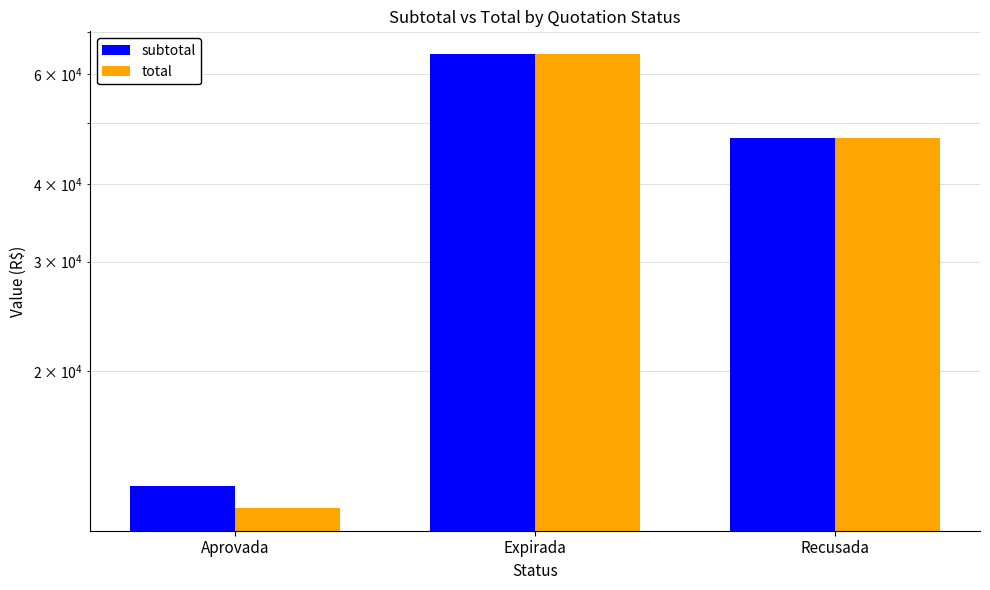

True or false: total has a value of 47370.0 at Recusada.

True